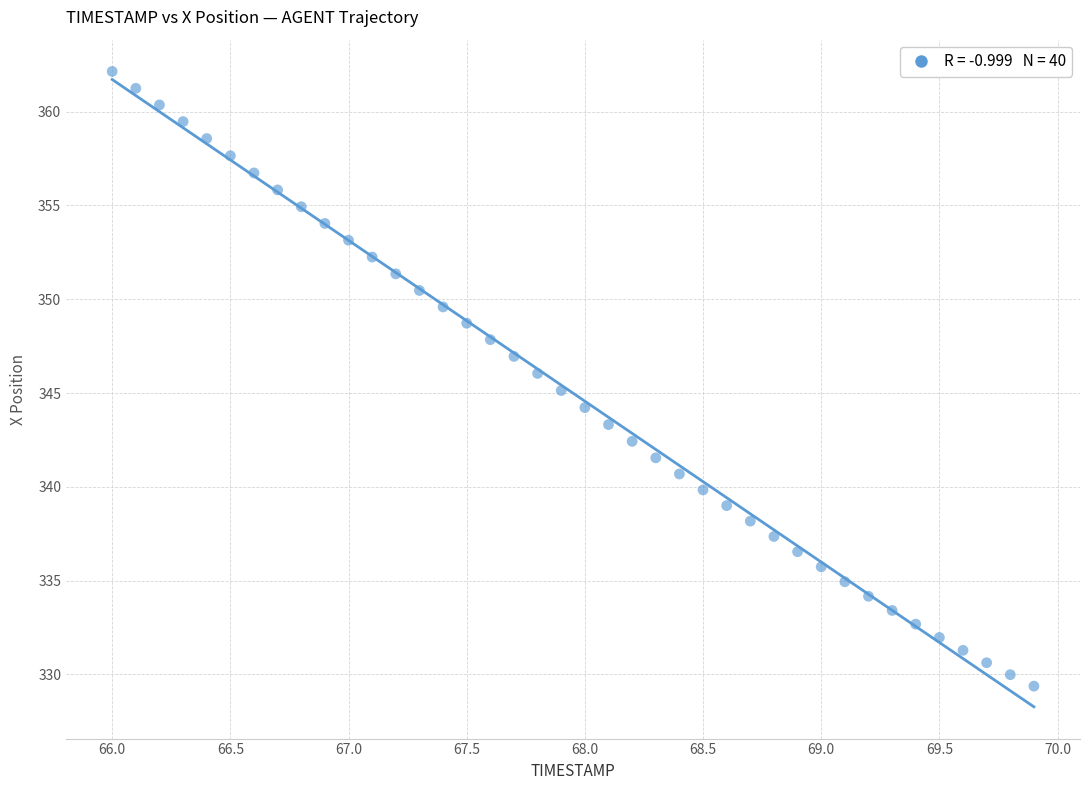

What is the range of Y values (max minus min)?

32.8